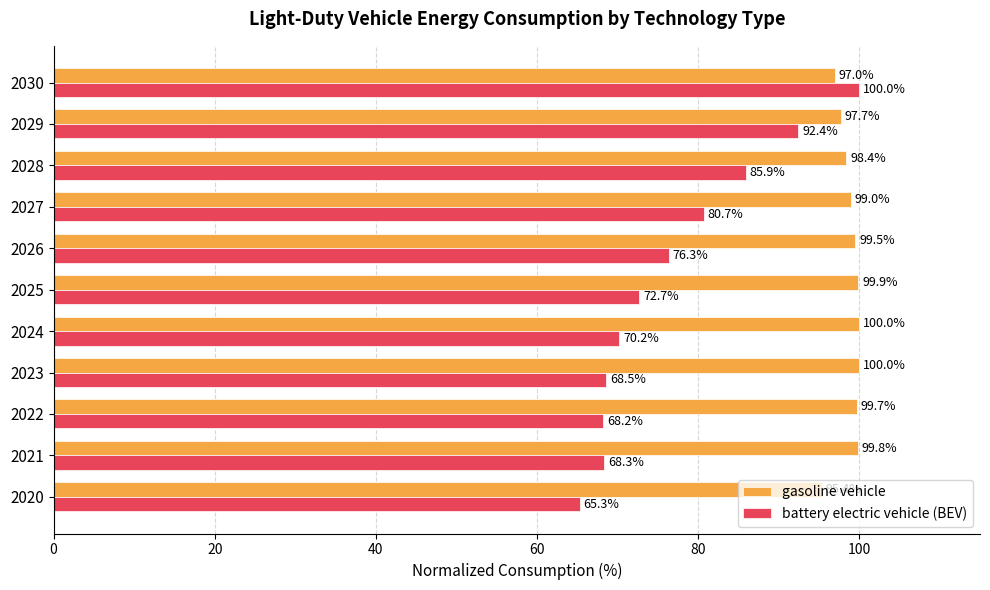

True or false: gasoline vehicle has a value of 52.9 at 2026.

False